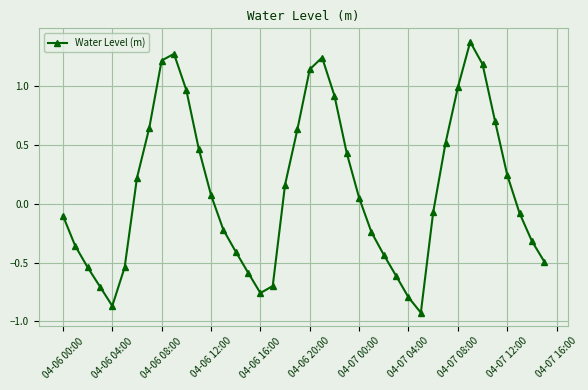

What is the difference between the maximum and minimum values?

2.3